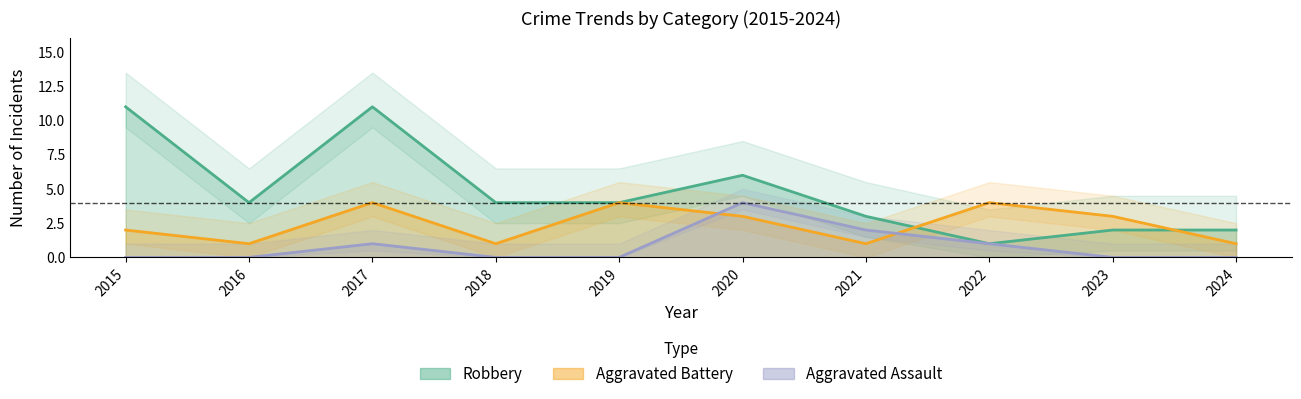

At which label does Robbery reach its peak?

2015